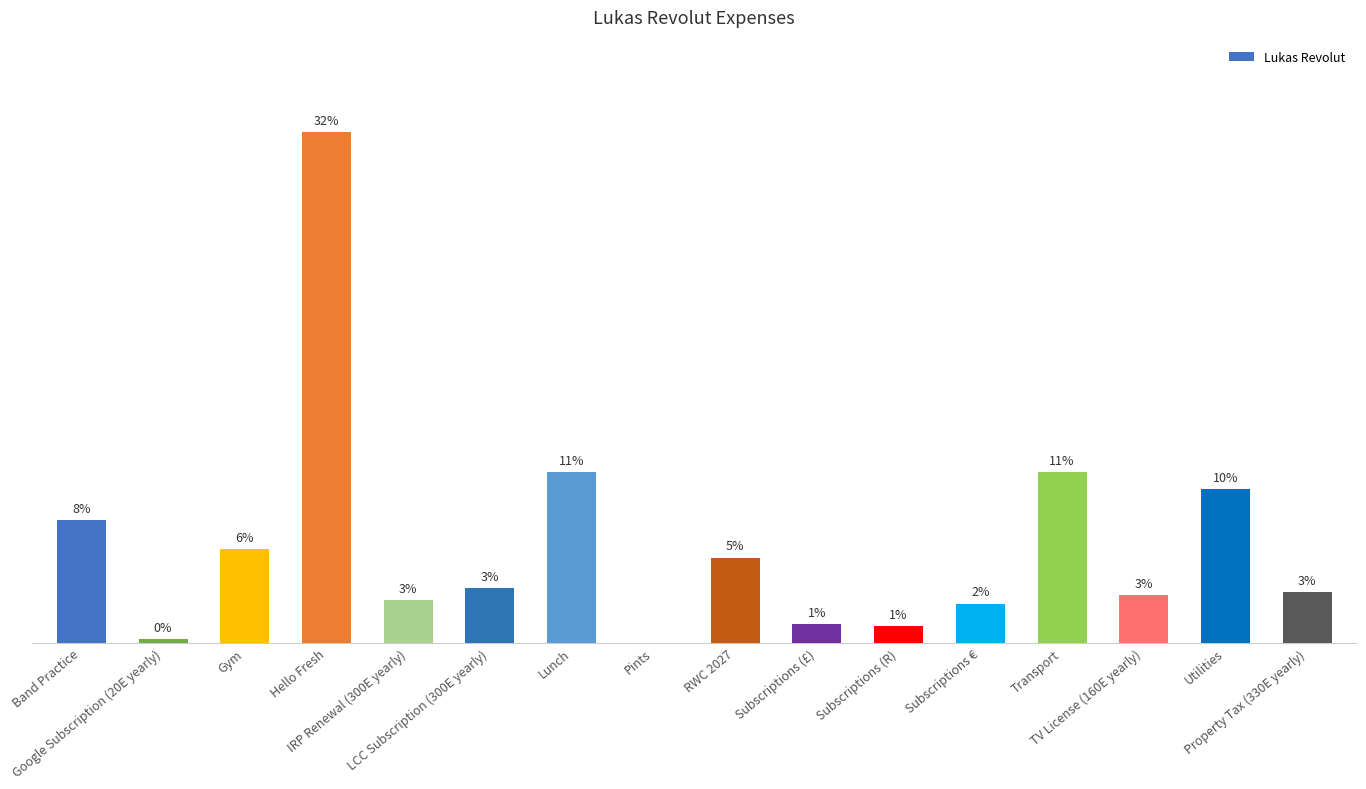

What is the change in value from Google Subscription (20E yearly) to Transport?

+98